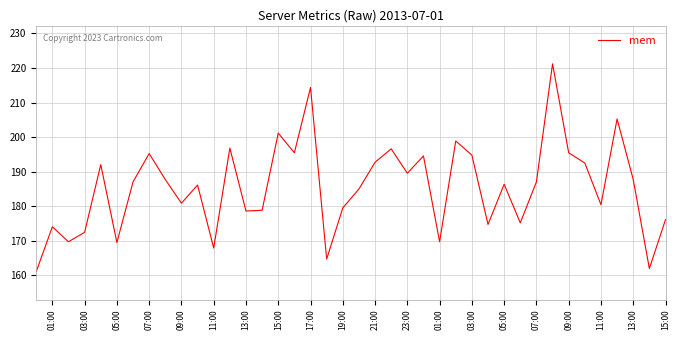

What is the difference between the maximum and minimum values?

60.1